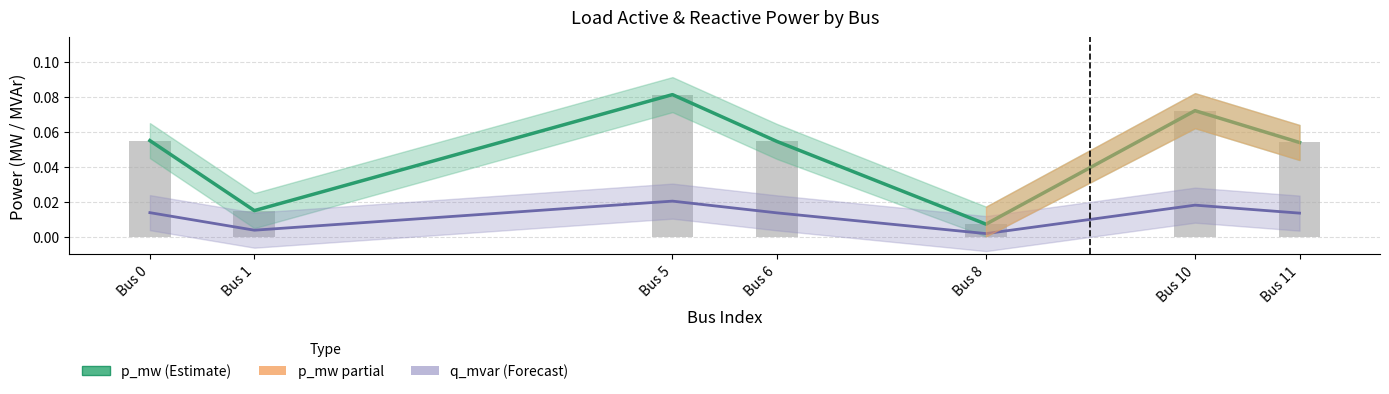

The value of p_mw (Estimate) at Bus 8 is 0.0. True or false?

False